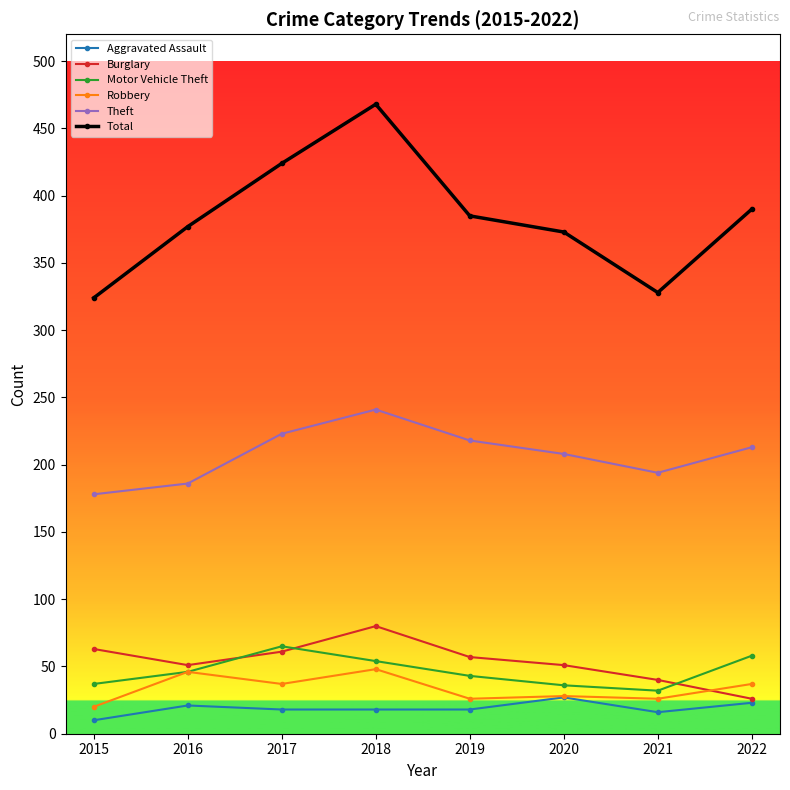

What is the value of the Motor Vehicle Theft point at the 2nd from the left?

46